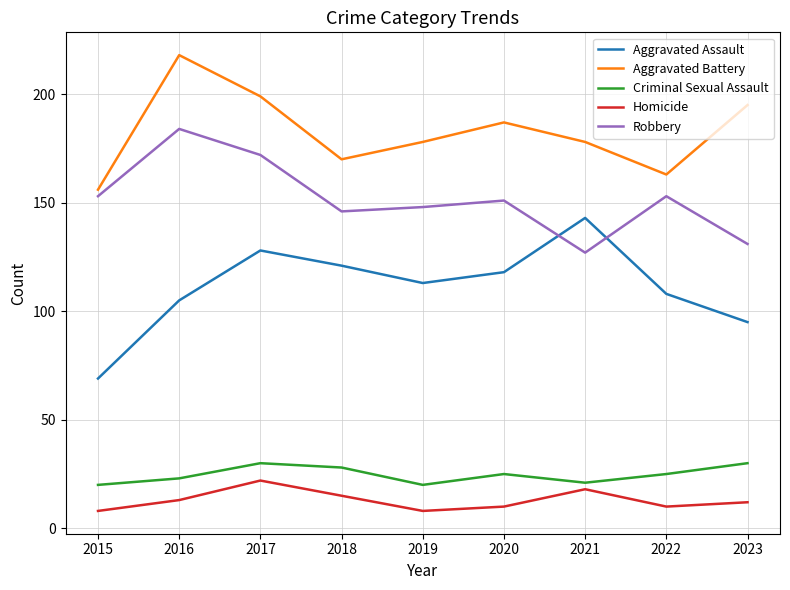

Where does the Criminal Sexual Assault series first go above 25?

2017